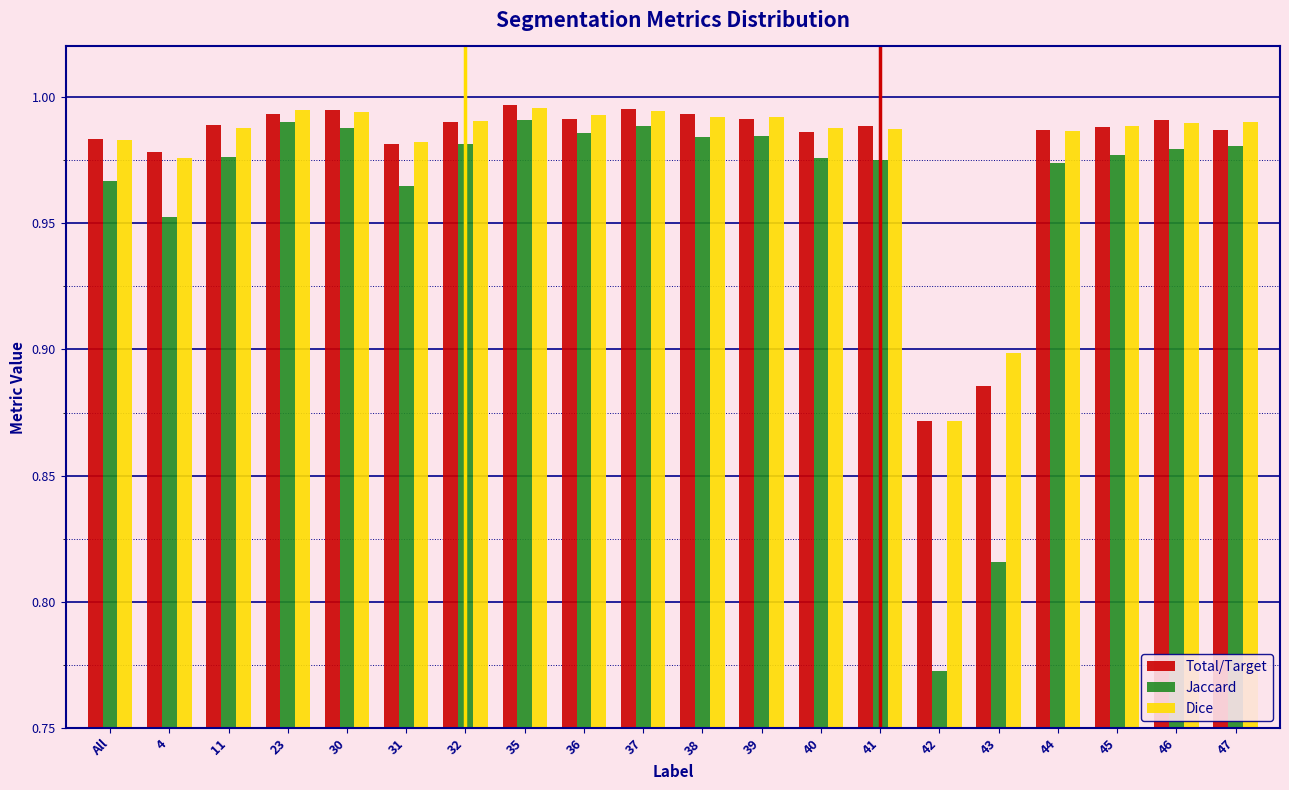

At how many categories does at least one series exceed 0?

20